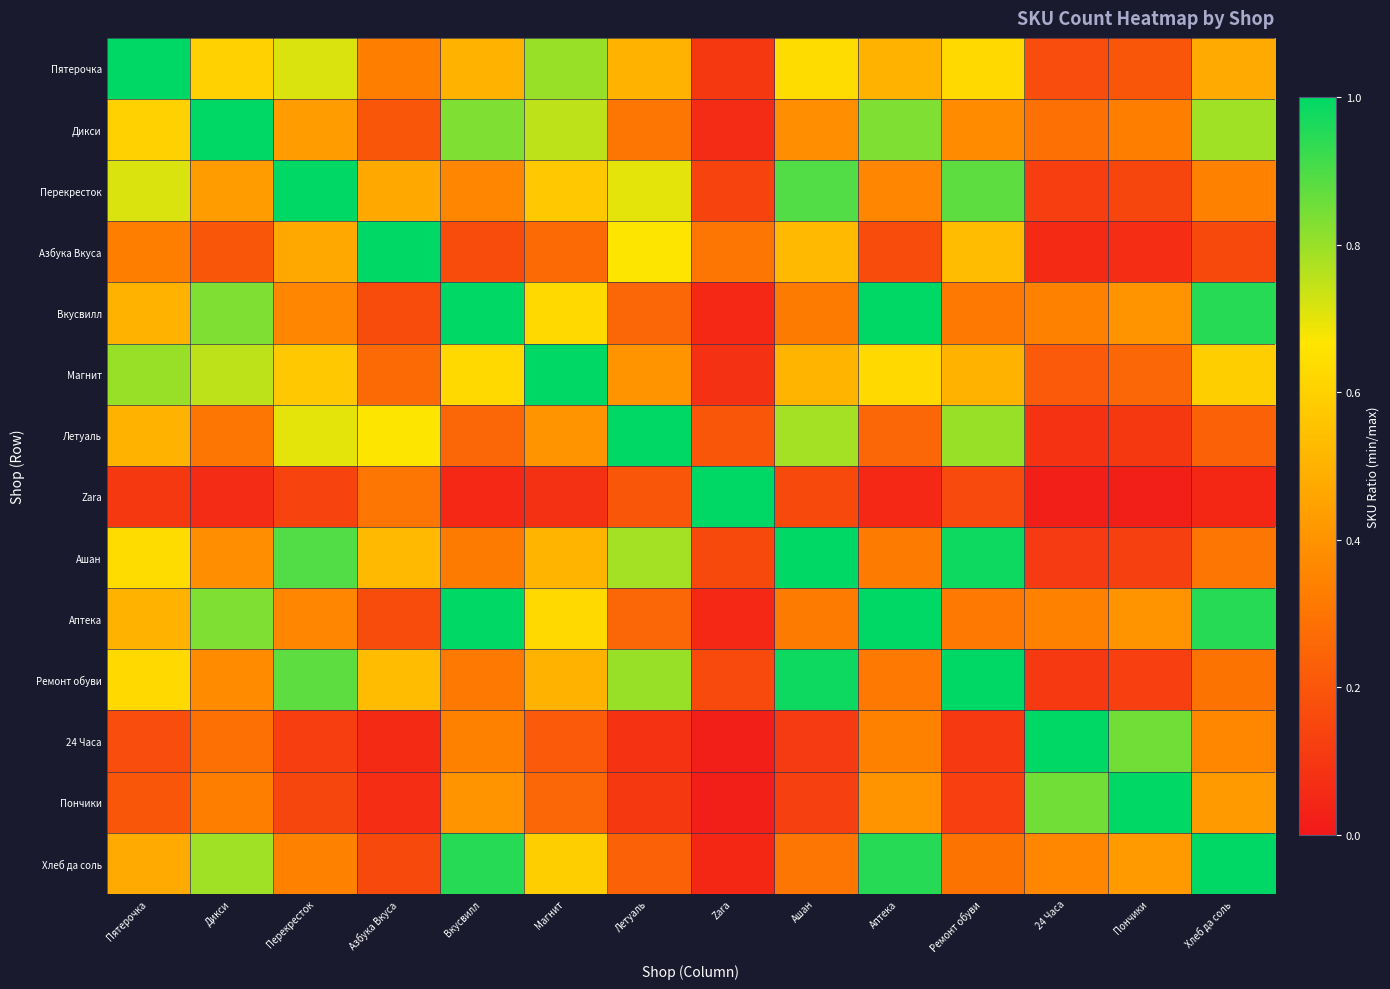

Reading left to right, transcribe all the data shown in this chart.

Пятерочка: Пятерочка=1.0	Дикси=0.6	Перекресток=0.7	Азбука Вкуса=0.3	Вкусвилл=0.5	Магнит=0.8	Летуаль=0.5	Zara=0.1	Ашан=0.6	Аптека=0.5	Ремонт обуви=0.6	24 Часа=0.2	Пончики=0.2	Хлеб да соль=0.5
Дикси: Пятерочка=0.6	Дикси=1.0	Перекресток=0.4	Азбука Вкуса=0.2	Вкусвилл=0.8	Магнит=0.8	Летуаль=0.3	Zara=0.1	Ашан=0.4	Аптека=0.8	Ремонт обуви=0.4	24 Часа=0.3	Пончики=0.3	Хлеб да соль=0.8
Перекресток: Пятерочка=0.7	Дикси=0.4	Перекресток=1.0	Азбука Вкуса=0.5	Вкусвилл=0.4	Магнит=0.6	Летуаль=0.7	Zara=0.1	Ашан=0.9	Аптека=0.4	Ремонт обуви=0.9	24 Часа=0.1	Пончики=0.1	Хлеб да соль=0.3
Азбука Вкуса: Пятерочка=0.3	Дикси=0.2	Перекресток=0.5	Азбука Вкуса=1.0	Вкусвилл=0.2	Магнит=0.3	Летуаль=0.7	Zara=0.3	Ашан=0.5	Аптека=0.2	Ремонт обуви=0.5	24 Часа=0.1	Пончики=0.1	Хлеб да соль=0.2
Вкусвилл: Пятерочка=0.5	Дикси=0.8	Перекресток=0.4	Азбука Вкуса=0.2	Вкусвилл=1.0	Магнит=0.6	Летуаль=0.2	Zara=0.1	Ашан=0.3	Аптека=1.0	Ремонт обуви=0.3	24 Часа=0.3	Пончики=0.4	Хлеб да соль=0.9
Магнит: Пятерочка=0.8	Дикси=0.8	Перекресток=0.6	Азбука Вкуса=0.3	Вкусвилл=0.6	Магнит=1.0	Летуаль=0.4	Zara=0.1	Ашан=0.5	Аптека=0.6	Ремонт обуви=0.5	24 Часа=0.2	Пончики=0.2	Хлеб да соль=0.6
Летуаль: Пятерочка=0.5	Дикси=0.3	Перекресток=0.7	Азбука Вкуса=0.7	Вкусвилл=0.2	Магнит=0.4	Летуаль=1.0	Zara=0.2	Ашан=0.8	Аптека=0.2	Ремонт обуви=0.8	24 Часа=0.1	Пончики=0.1	Хлеб да соль=0.2
Zara: Пятерочка=0.1	Дикси=0.1	Перекресток=0.1	Азбука Вкуса=0.3	Вкусвилл=0.1	Магнит=0.1	Летуаль=0.2	Zara=1.0	Ашан=0.2	Аптека=0.1	Ремонт обуви=0.2	24 Часа=0.0	Пончики=0.0	Хлеб да соль=0.0
Ашан: Пятерочка=0.6	Дикси=0.4	Перекресток=0.9	Азбука Вкуса=0.5	Вкусвилл=0.3	Магнит=0.5	Летуаль=0.8	Zara=0.2	Ашан=1.0	Аптека=0.3	Ремонт обуви=1.0	24 Часа=0.1	Пончики=0.1	Хлеб да соль=0.3
Аптека: Пятерочка=0.5	Дикси=0.8	Перекресток=0.4	Азбука Вкуса=0.2	Вкусвилл=1.0	Магнит=0.6	Летуаль=0.2	Zara=0.1	Ашан=0.3	Аптека=1.0	Ремонт обуви=0.3	24 Часа=0.3	Пончики=0.4	Хлеб да соль=0.9
Ремонт обуви: Пятерочка=0.6	Дикси=0.4	Перекресток=0.9	Азбука Вкуса=0.5	Вкусвилл=0.3	Магнит=0.5	Летуаль=0.8	Zara=0.2	Ашан=1.0	Аптека=0.3	Ремонт обуви=1.0	24 Часа=0.1	Пончики=0.1	Хлеб да соль=0.3
24 Часа: Пятерочка=0.2	Дикси=0.3	Перекресток=0.1	Азбука Вкуса=0.1	Вкусвилл=0.3	Магнит=0.2	Летуаль=0.1	Zara=0.0	Ашан=0.1	Аптека=0.3	Ремонт обуви=0.1	24 Часа=1.0	Пончики=0.8	Хлеб да соль=0.4
Пончики: Пятерочка=0.2	Дикси=0.3	Перекресток=0.1	Азбука Вкуса=0.1	Вкусвилл=0.4	Магнит=0.2	Летуаль=0.1	Zara=0.0	Ашан=0.1	Аптека=0.4	Ремонт обуви=0.1	24 Часа=0.8	Пончики=1.0	Хлеб да соль=0.4
Хлеб да соль: Пятерочка=0.5	Дикси=0.8	Перекресток=0.3	Азбука Вкуса=0.2	Вкусвилл=0.9	Магнит=0.6	Летуаль=0.2	Zara=0.0	Ашан=0.3	Аптека=0.9	Ремонт обуви=0.3	24 Часа=0.4	Пончики=0.4	Хлеб да соль=1.0